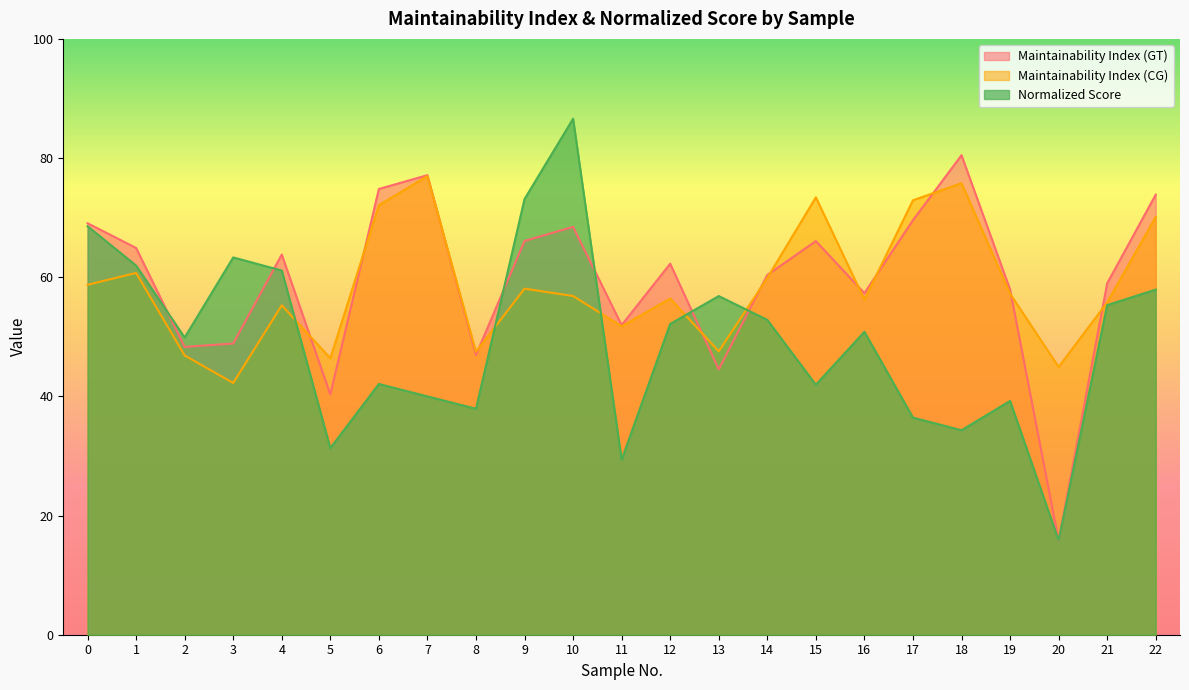

How many lines are shown in the chart?

3